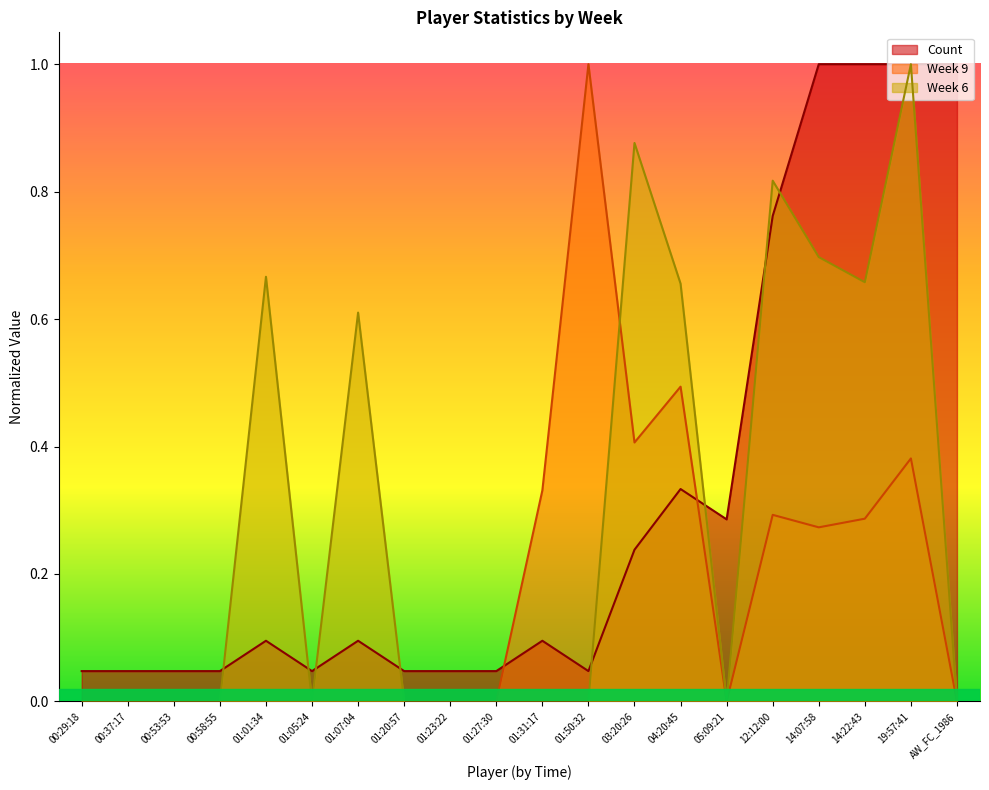

Where do Week 9 and Count first cross each other?

01:27:30 and 01:31:17